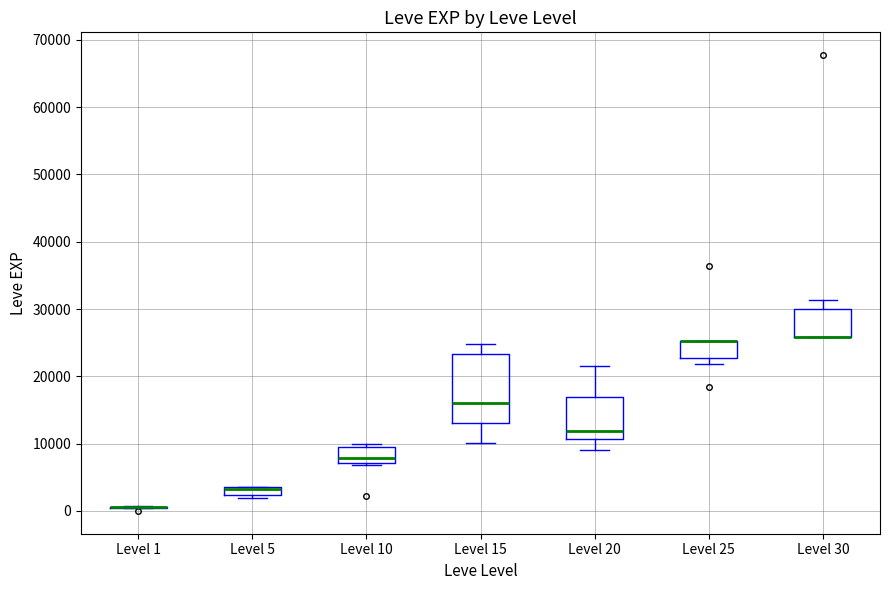

Comparing the boxes themselves (not the whiskers), which one is the tallest?

Level 15